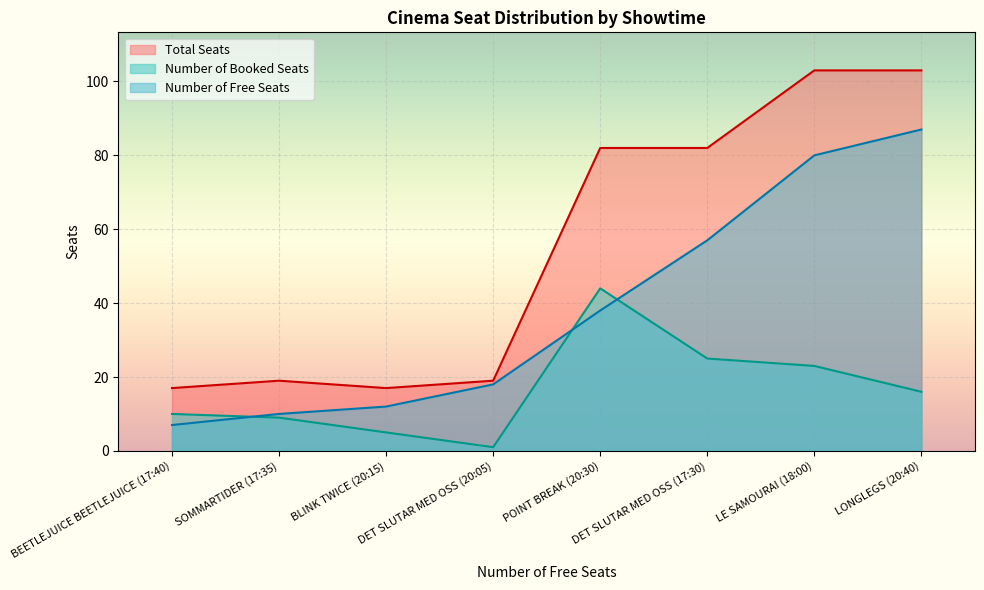

True or false: Total Seats has more than 0 interior local peaks.

True